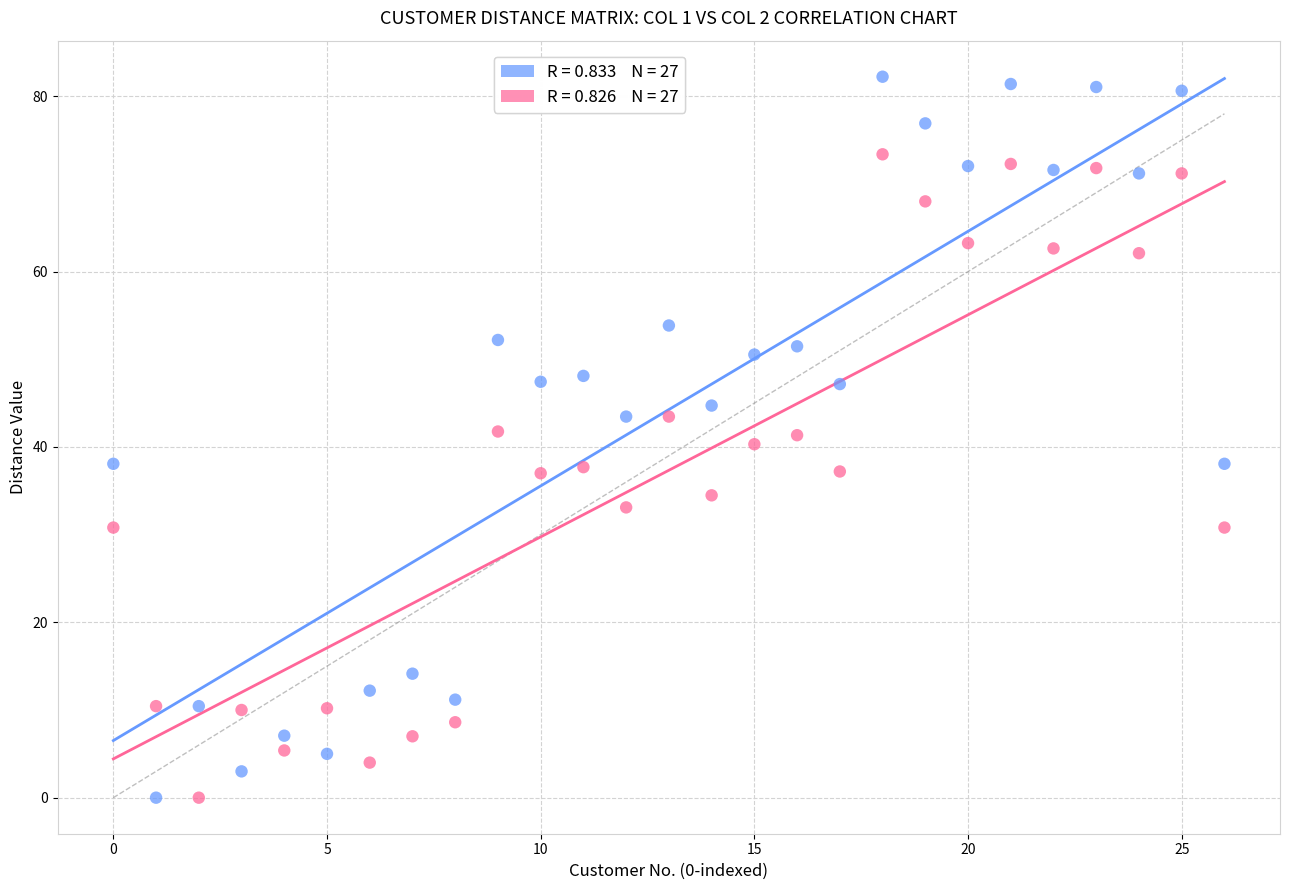

Across all data points, what is the range of Y values (max minus min)?

82.2